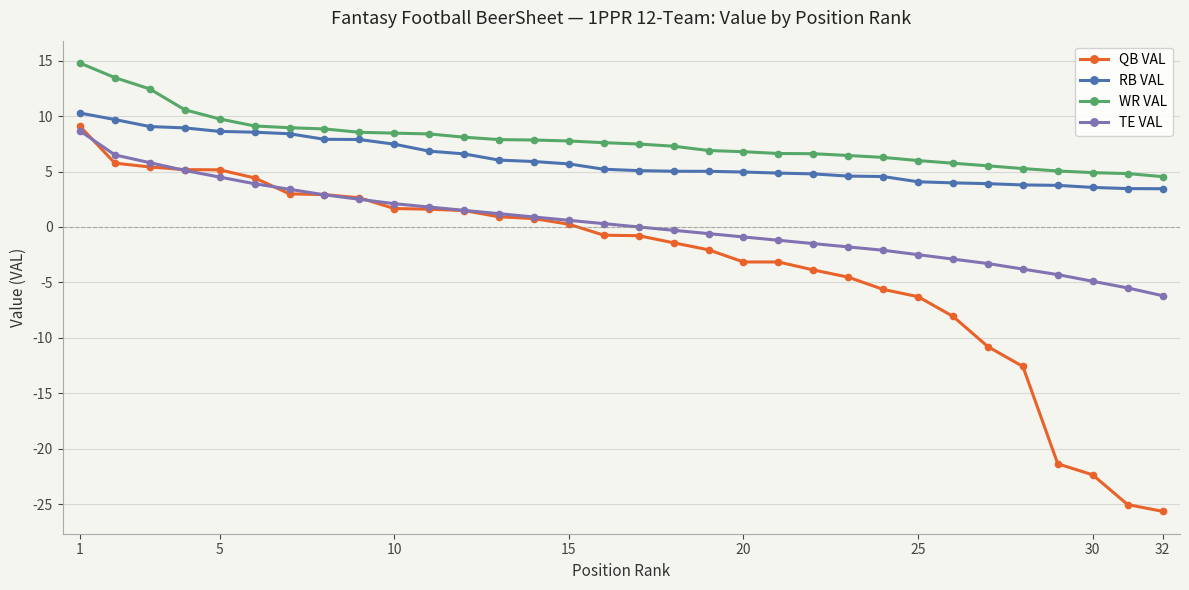

True or false: TE VAL and WR VAL intersect in this chart.

False